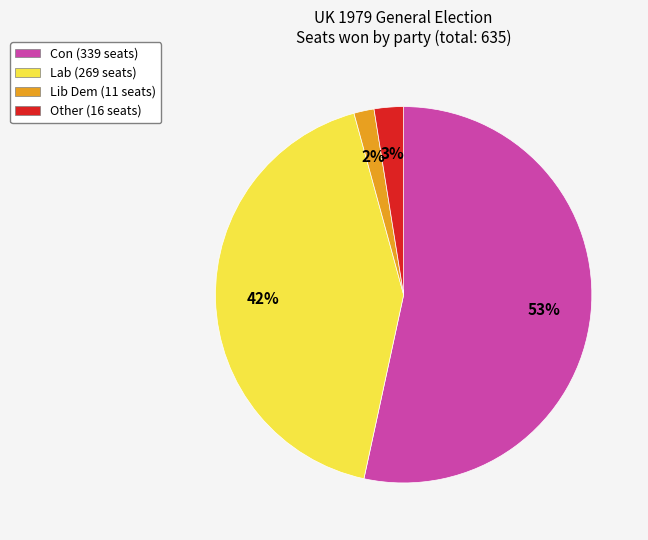

Rank the categories by value from lowest to highest.

Lib Dem, Other, Lab, Con